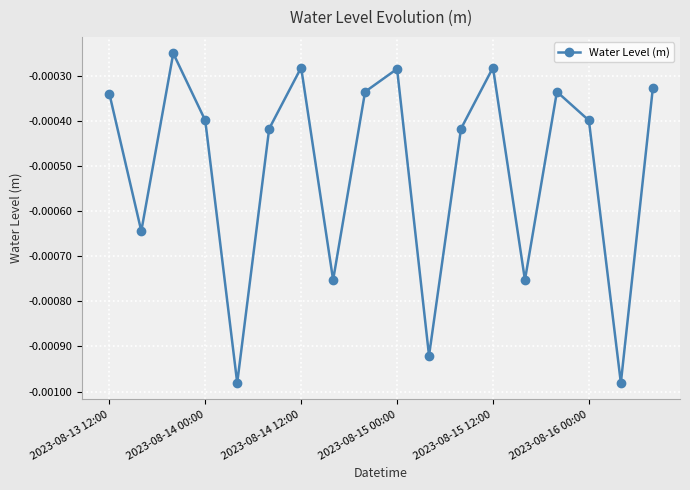

How many points are lower than both their immediate neighbors (excluding endpoints)?

6